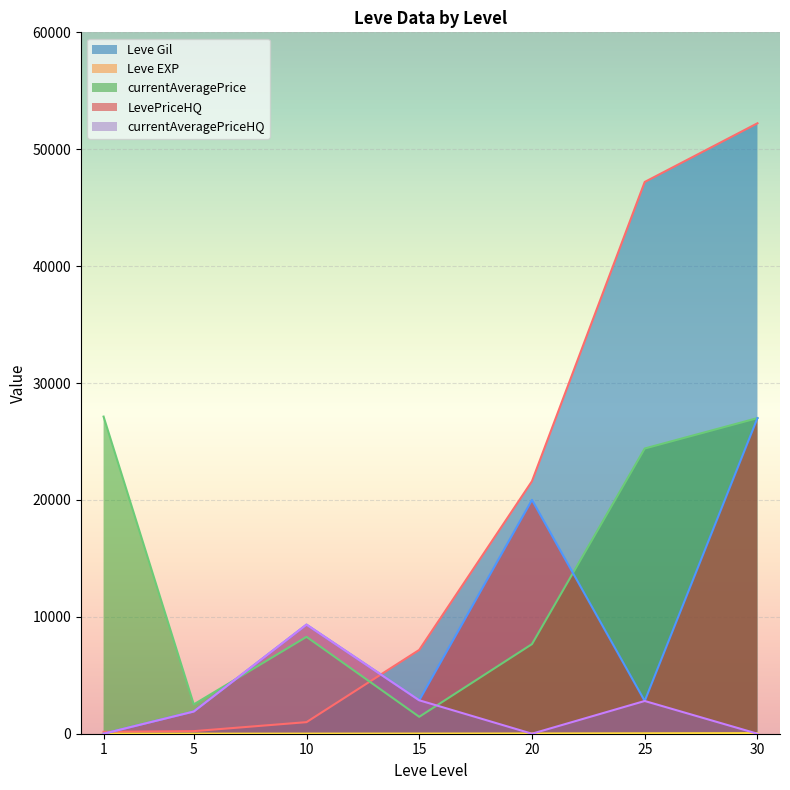

What is the sum of the currentAveragePrice values at 15 and 5?

3954.6